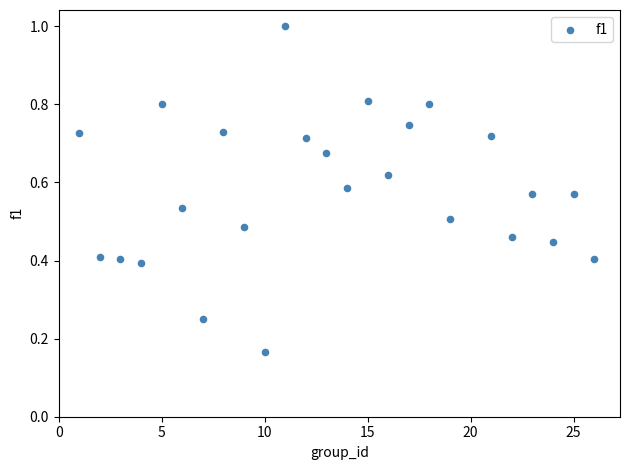

What is the range of Y values (max minus min)?

0.8